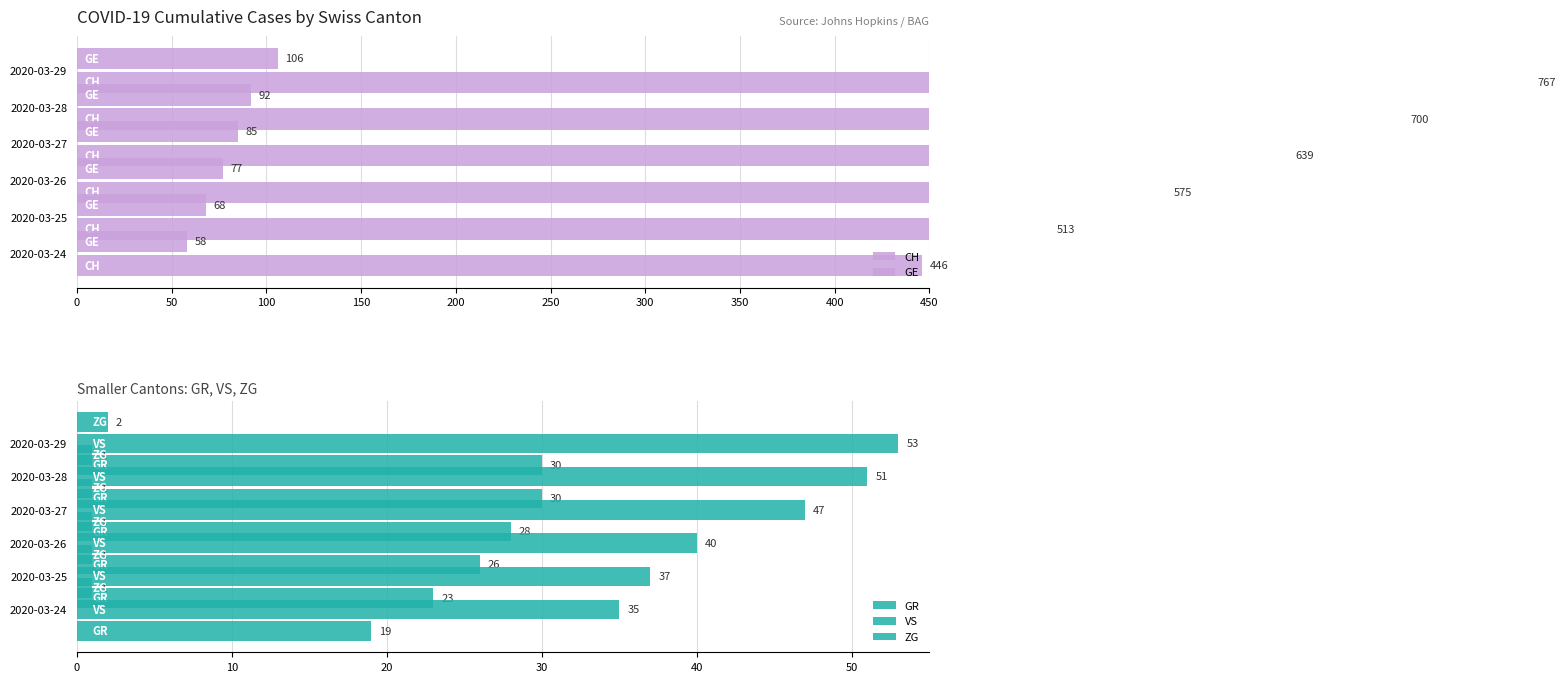

What is the difference between the second highest and minimum values in the CH series?

254